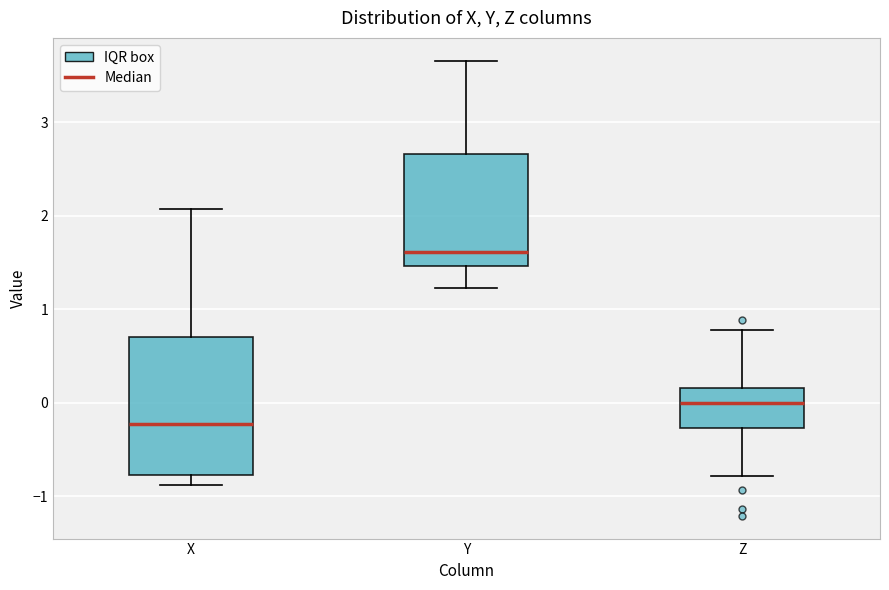

Which box is the tallest, from its lower edge to its upper edge?

X